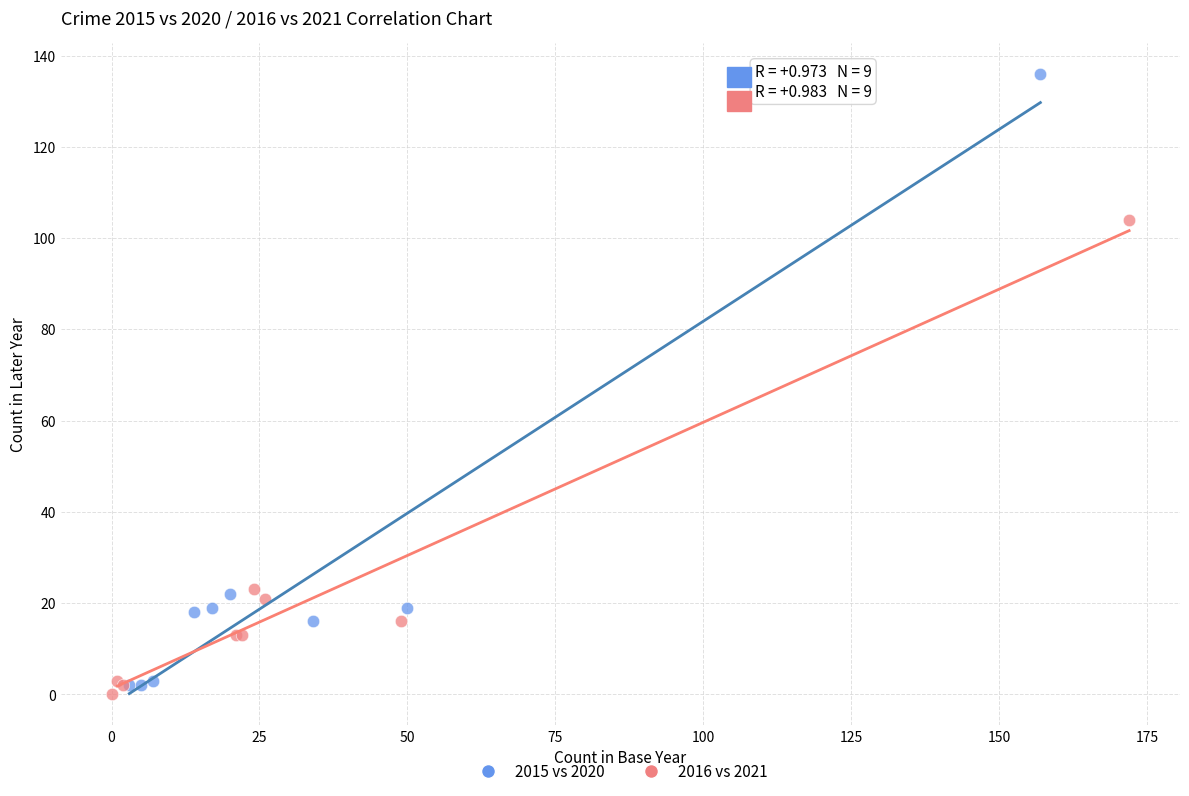

Which series has the widest spread of Y values?

2015 vs 2020